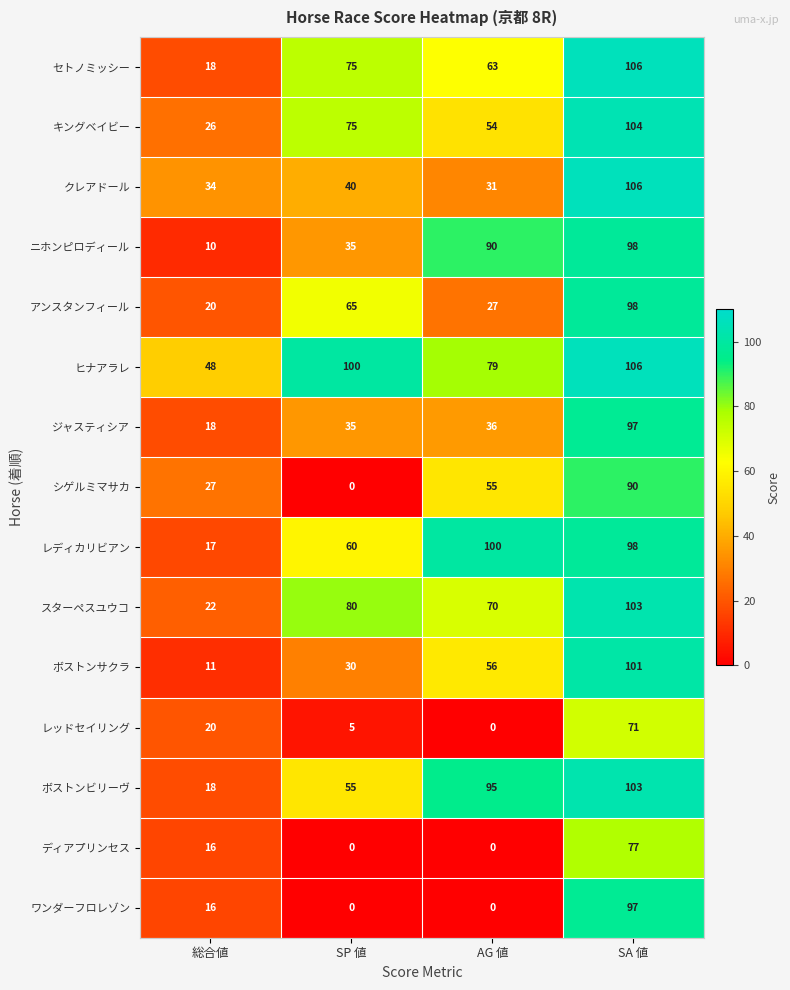

Which series has the widest spread of values?

ワンダーフロレゾン